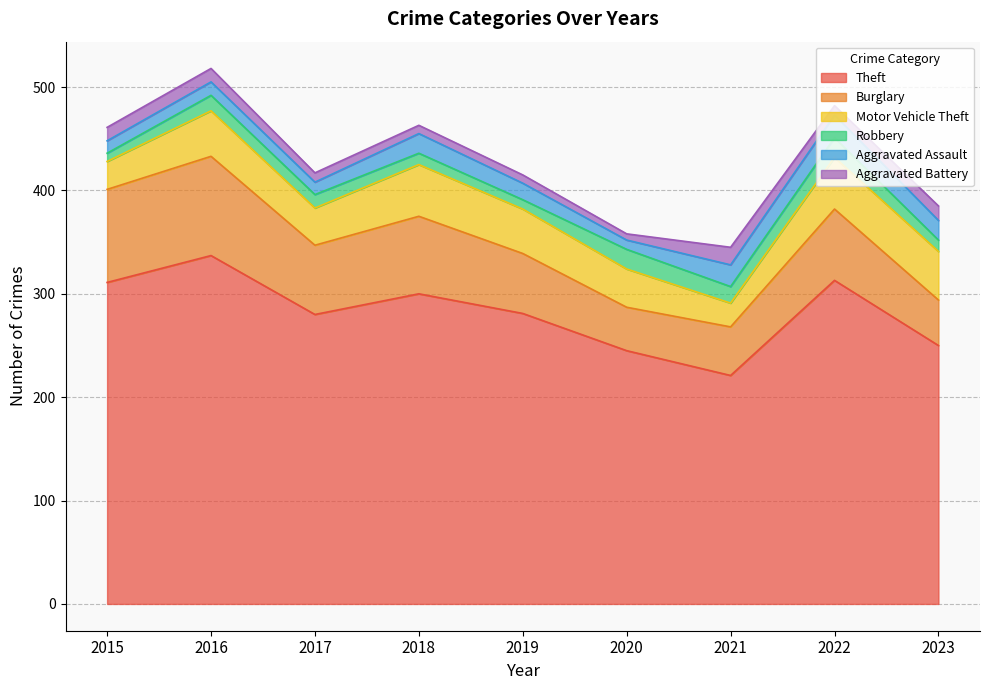

What is the total value across all series at 2020?

358